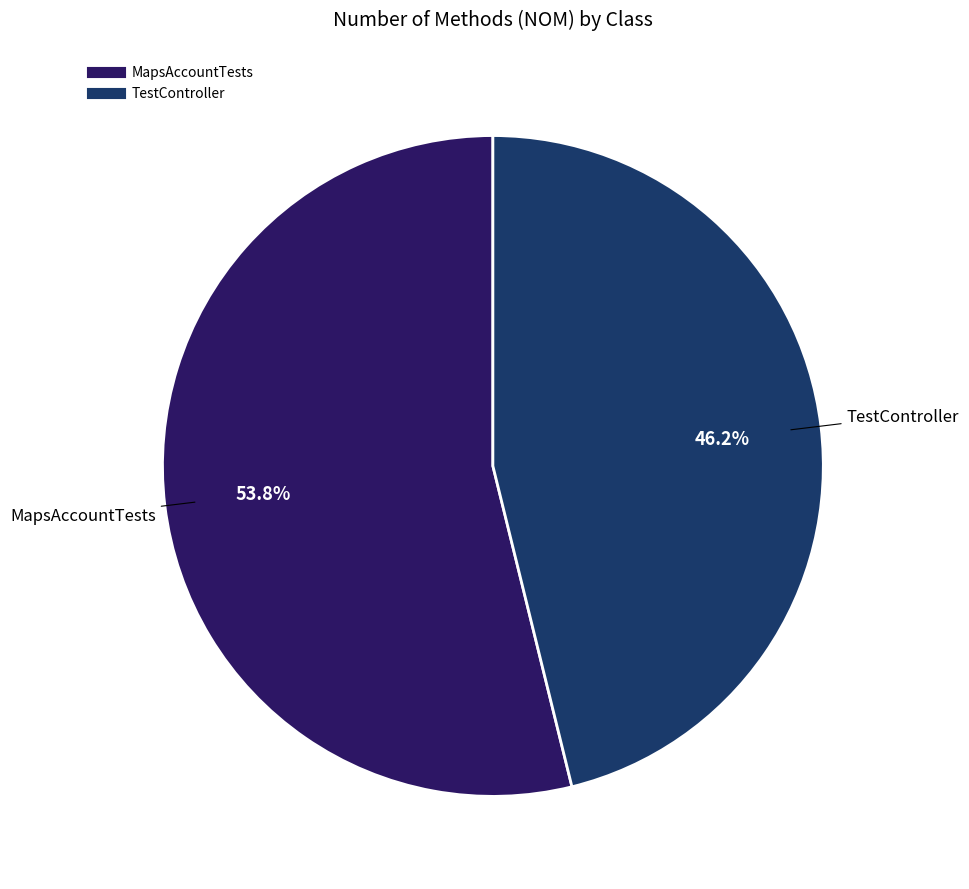

Count the number of slices in the pie.

2